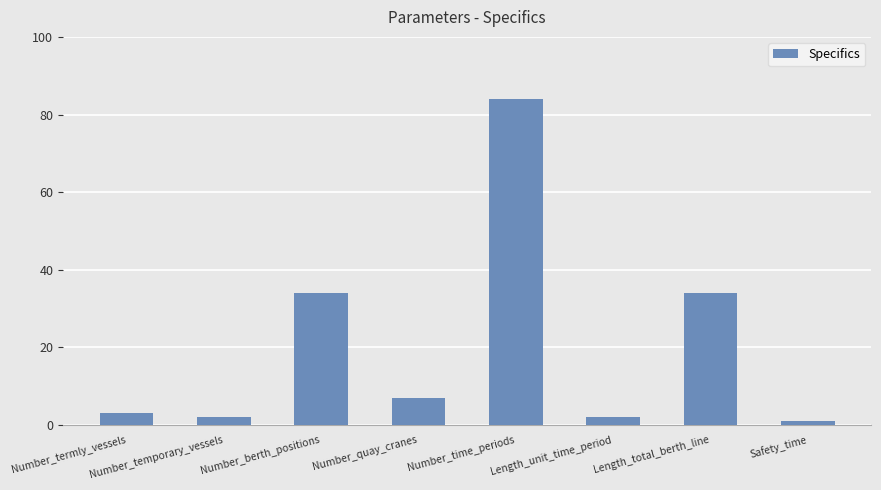

What is the sum of all values?

167